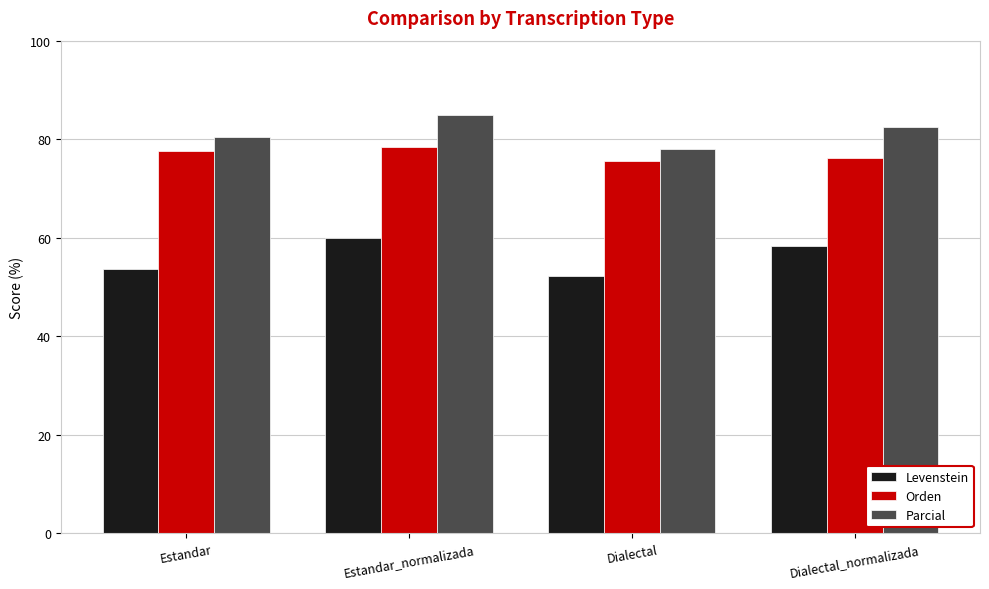

What is the label of the 3rd bar from the right?

Estandar_normalizada